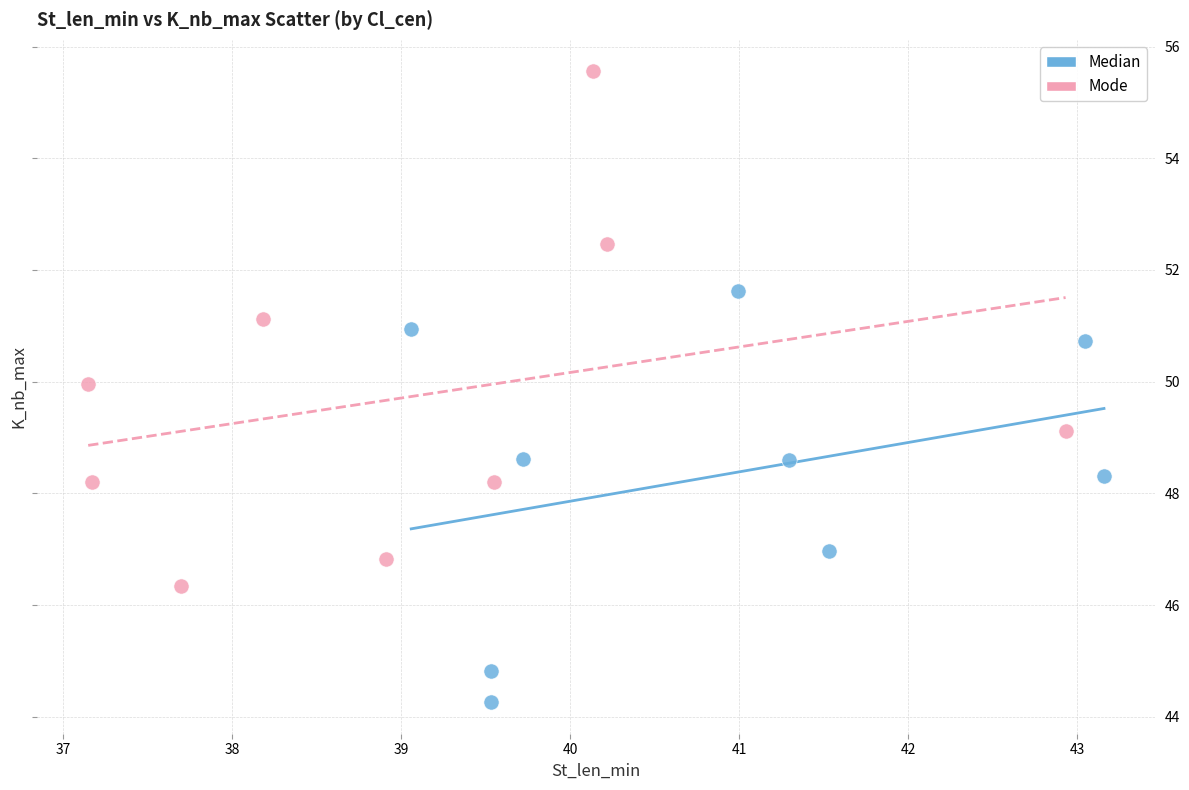

Which series reaches the maximum Y coordinate?

Mode